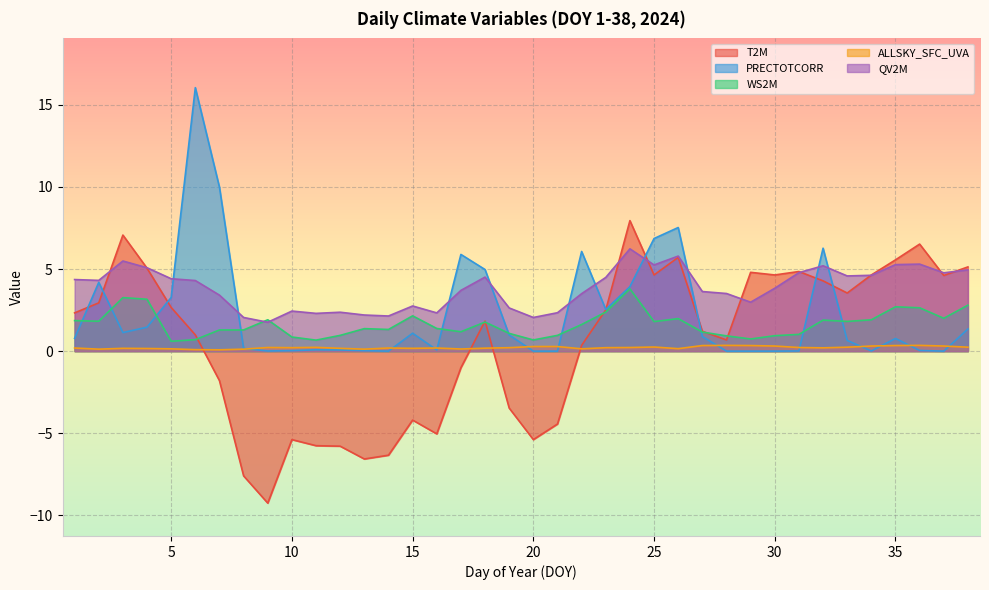

At which label does QV2M first exceed 4?

1